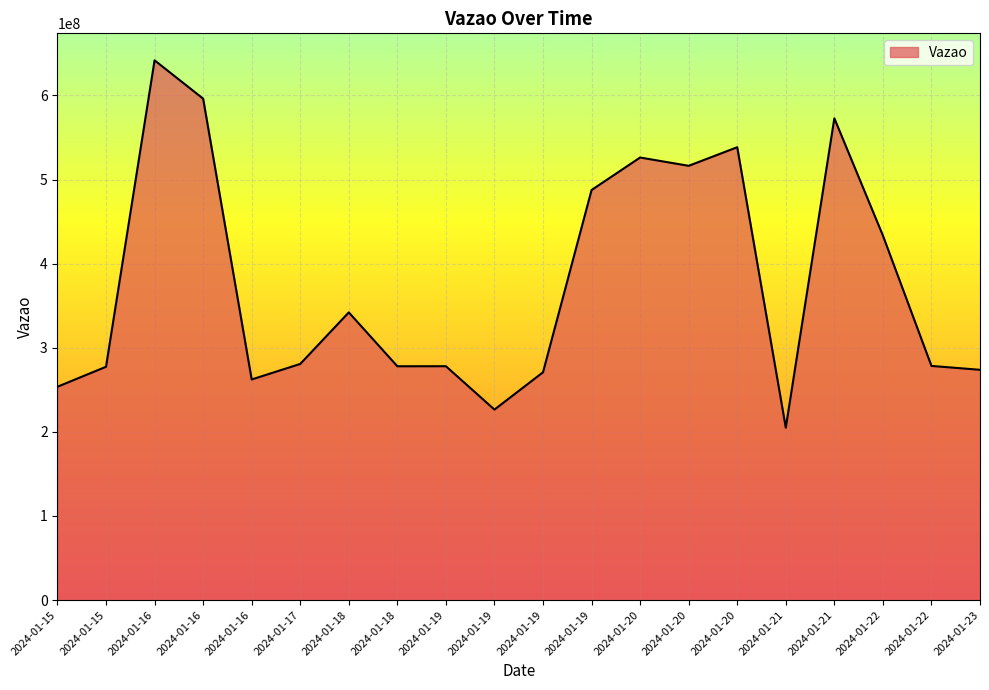

How many distinct data groups are displayed?

1